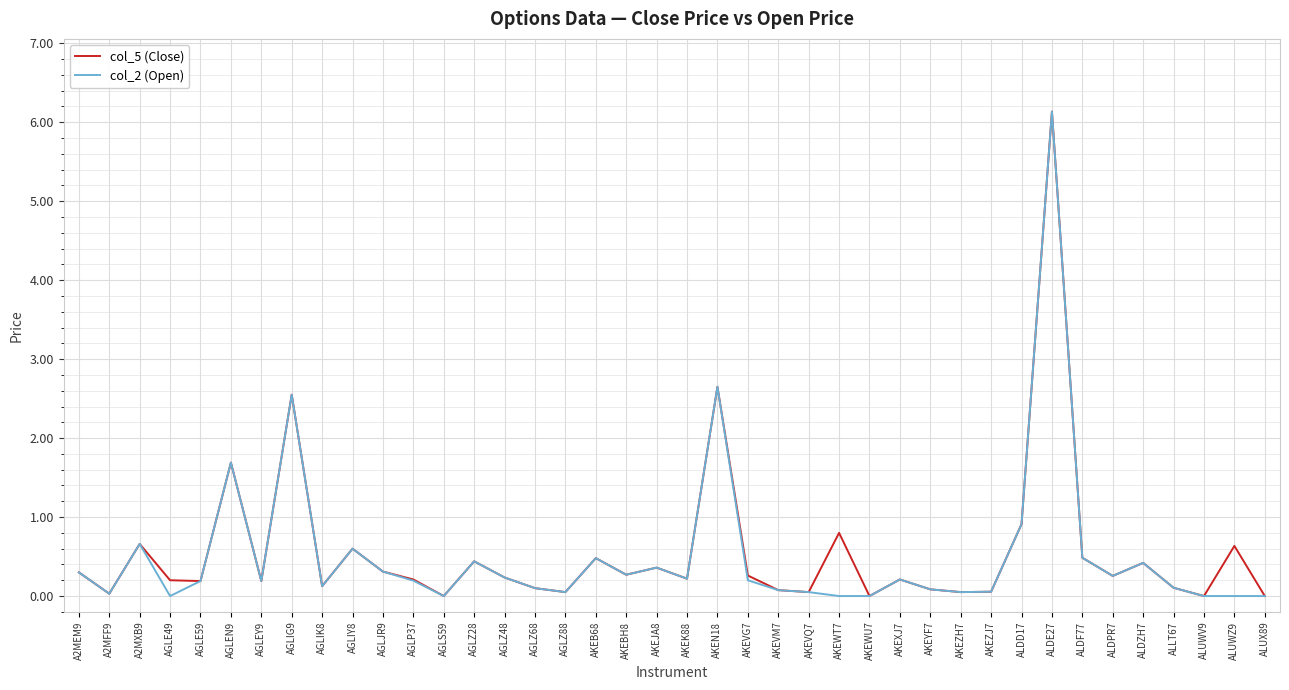

Does the chart display data point markers on the line(s)?

No